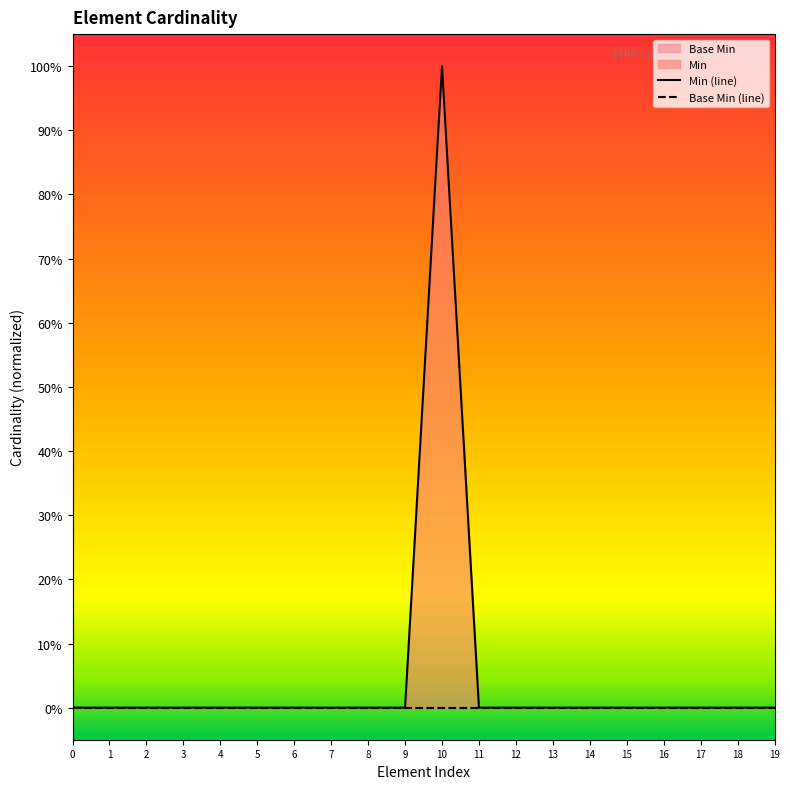

The value of Min (line) at 9 is 0. True or false?

True